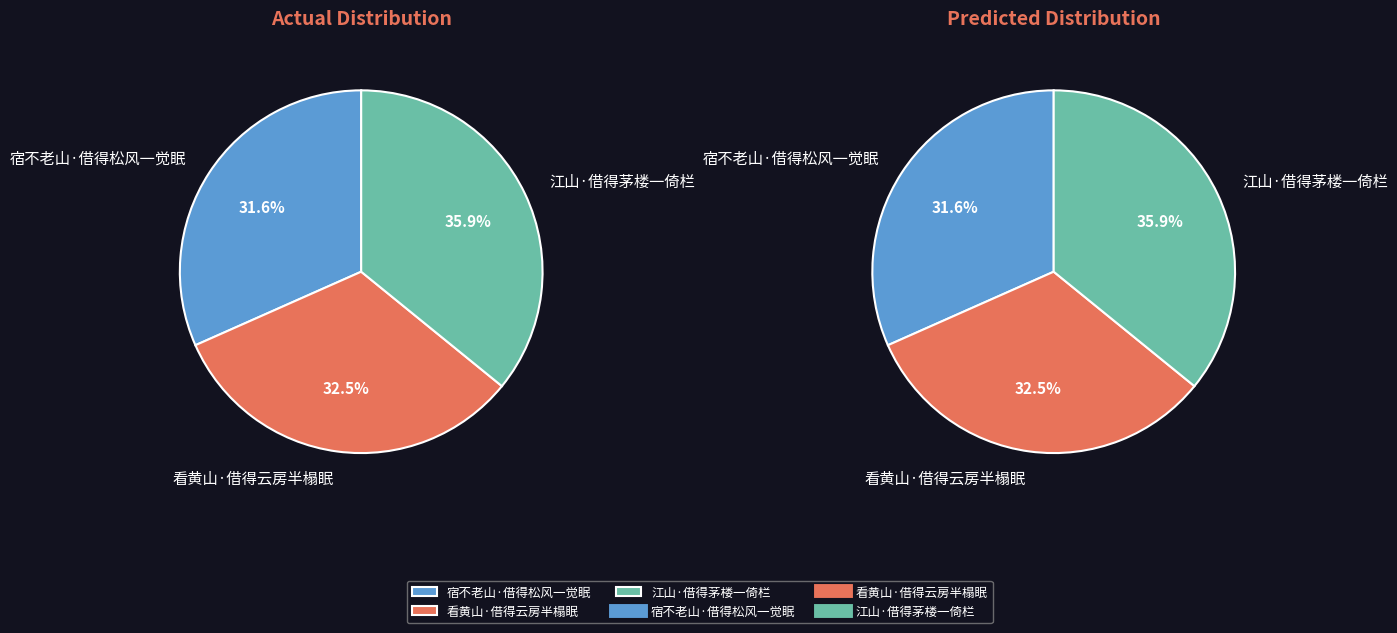

What percentage is NOT represented by 看黄山·借得云房半榻眠?

67.5%